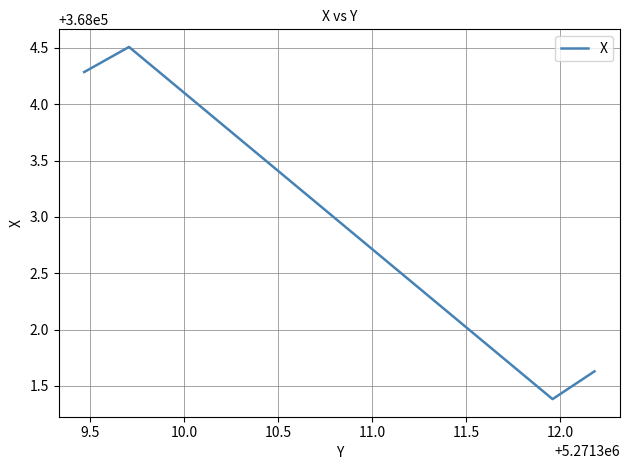

How many interior local peaks (higher than both neighbors) does the data have?

1